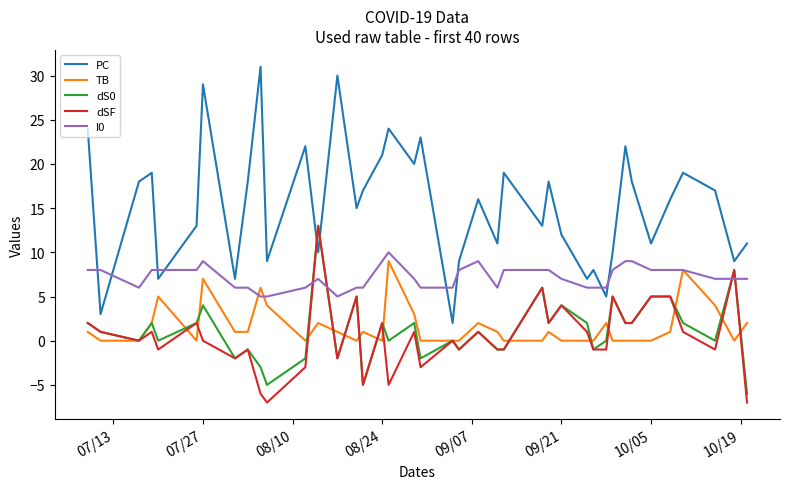

What is the maximum value for dSF?

13